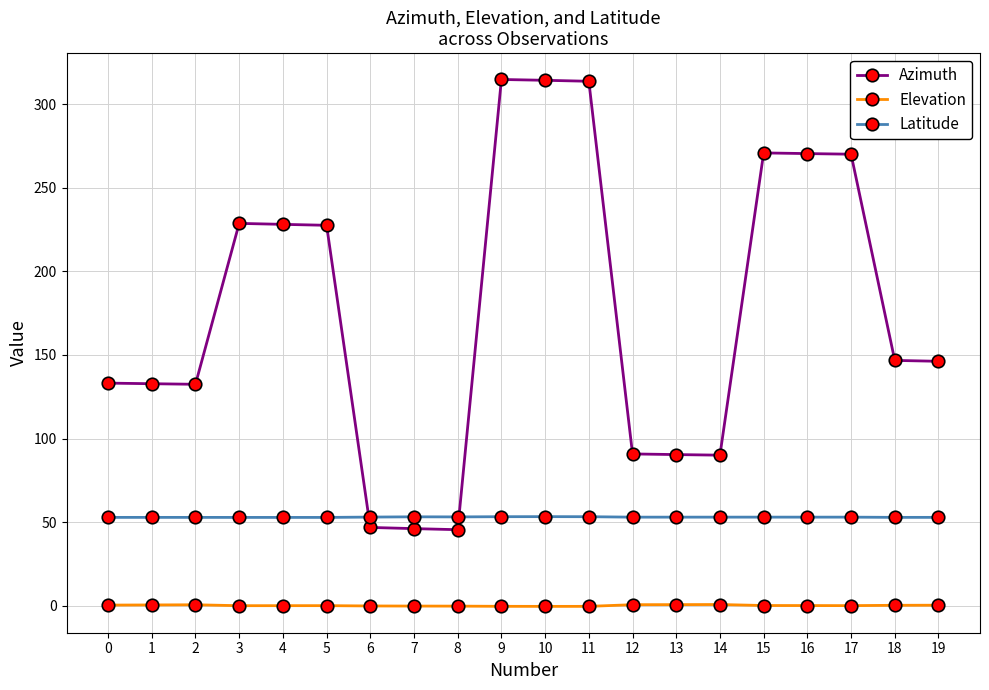

True or false: Elevation has more than 1 points higher than both neighbors.

True